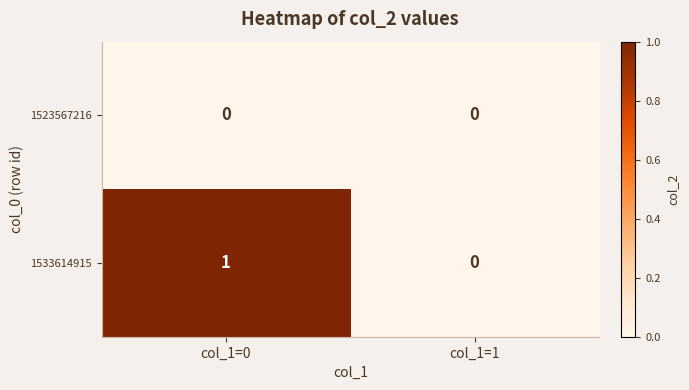

Is it true that 1523567216 equals 0 at col_1=1?

True